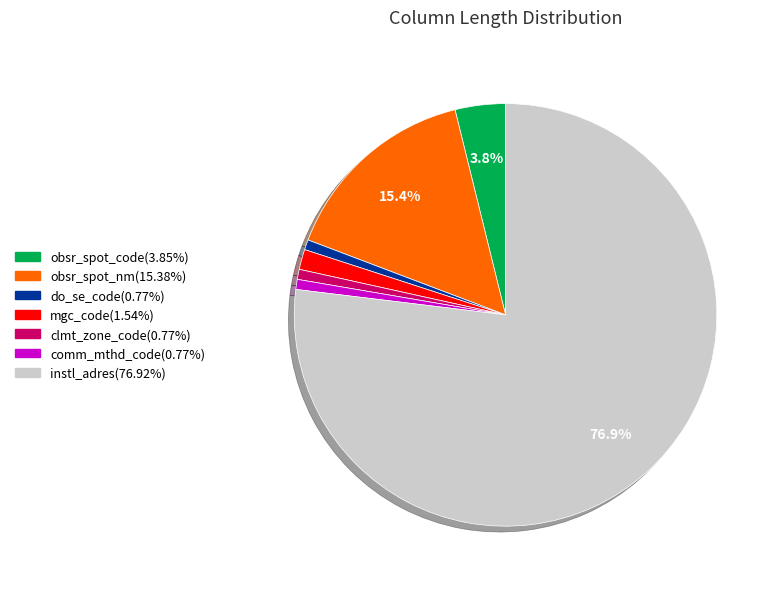

Is it true that instl_adres is 77% of the pie?

True